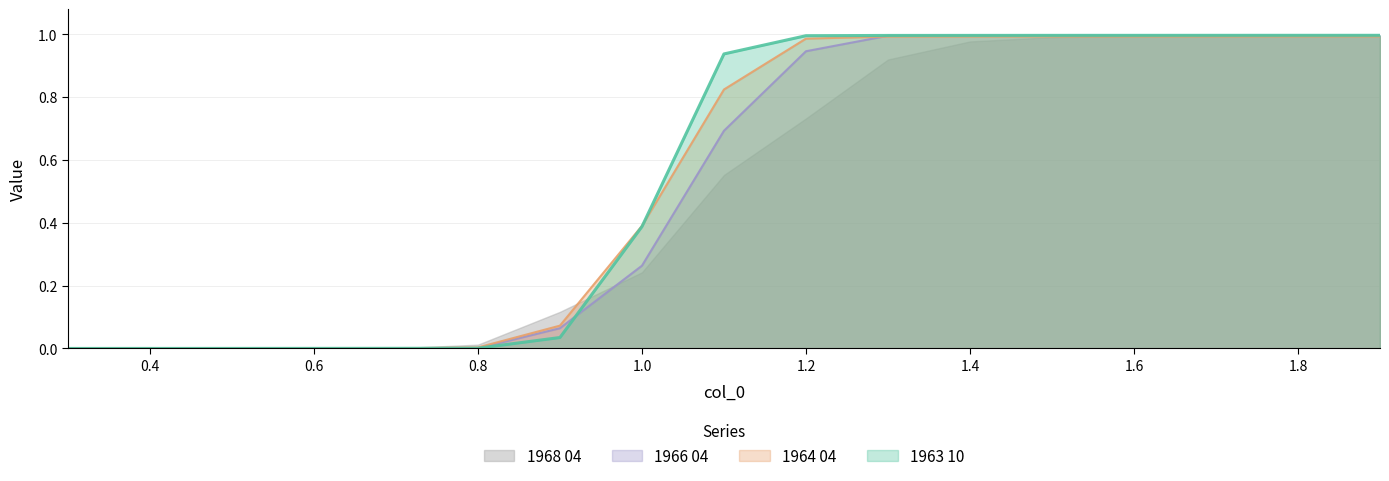

What is the maximum value for 1963 10?

1.0